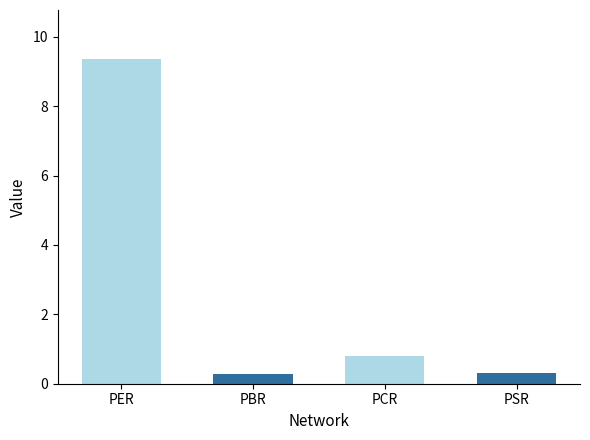

At which label is the value closest to 4?

PCR